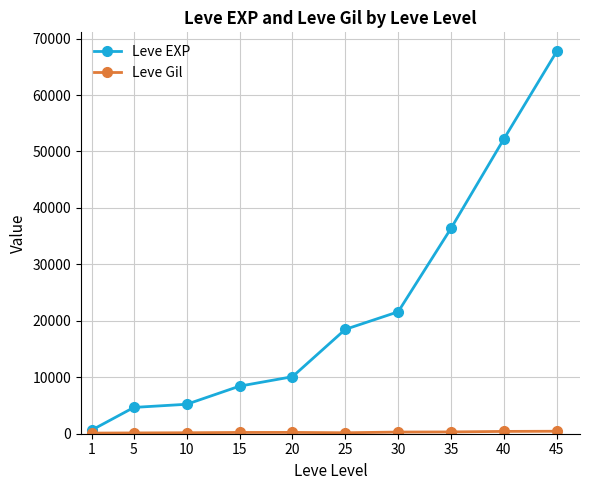

Does the chart have visible grid lines?

Yes